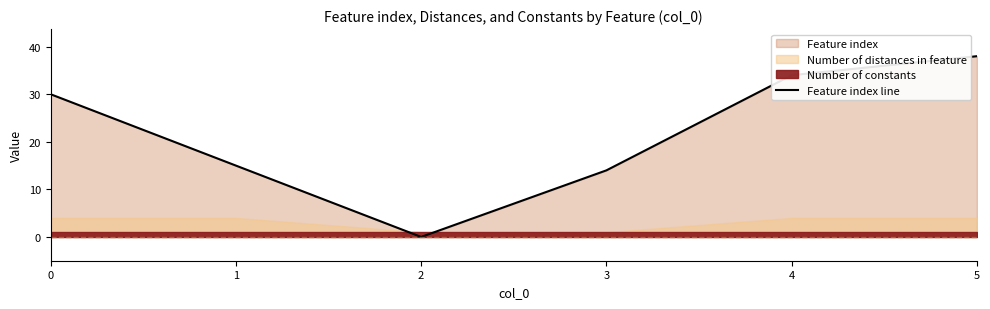

Between 5 and 0, which is larger?

5